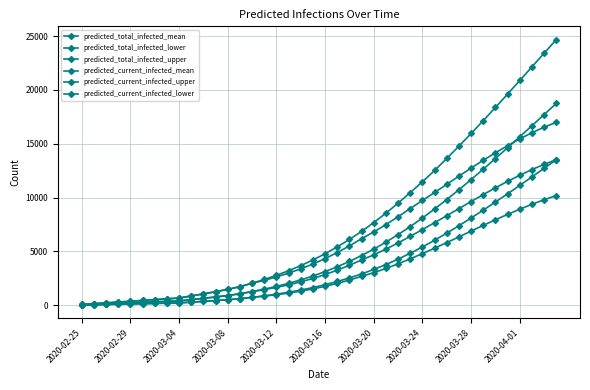

True or false: predicted_current_infected_upper and predicted_current_infected_lower intersect in this chart.

False